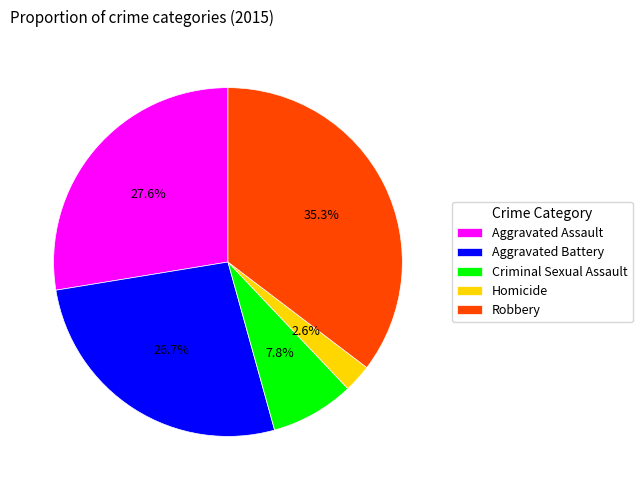

Between Aggravated Assault and Criminal Sexual Assault, which is larger?

Aggravated Assault